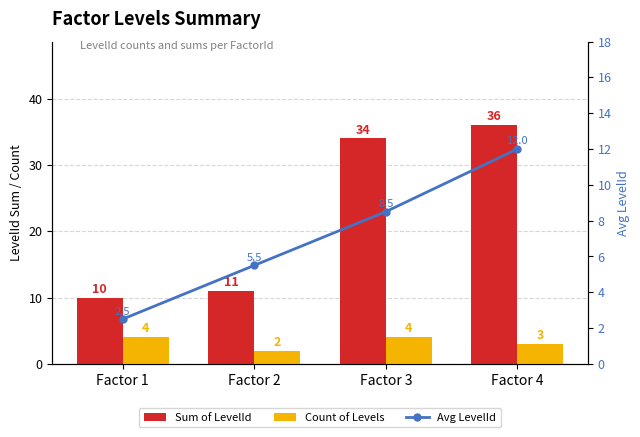

What is the lowest value of the Avg LevelId series?

2.5